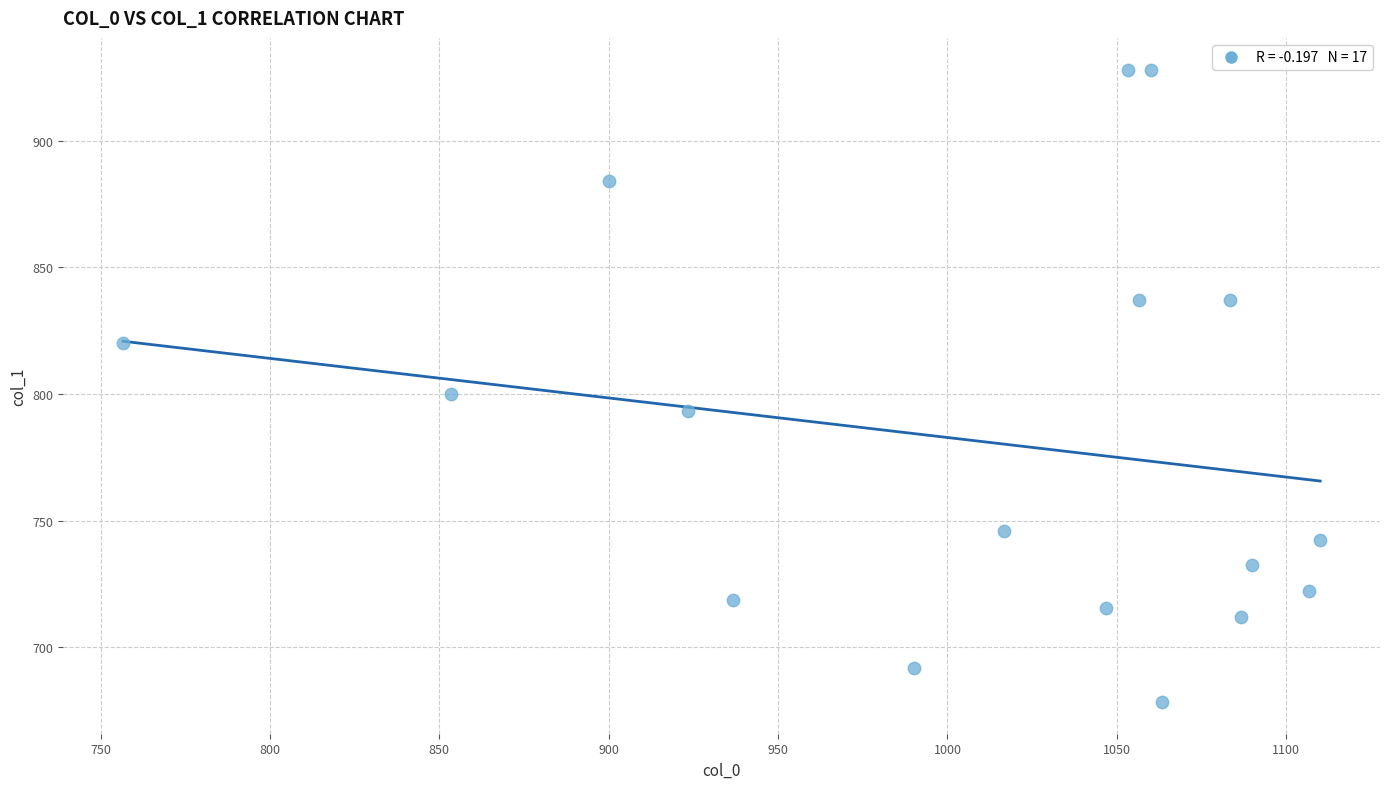

What Y value in the scatter plot is closest to 803?

799.9